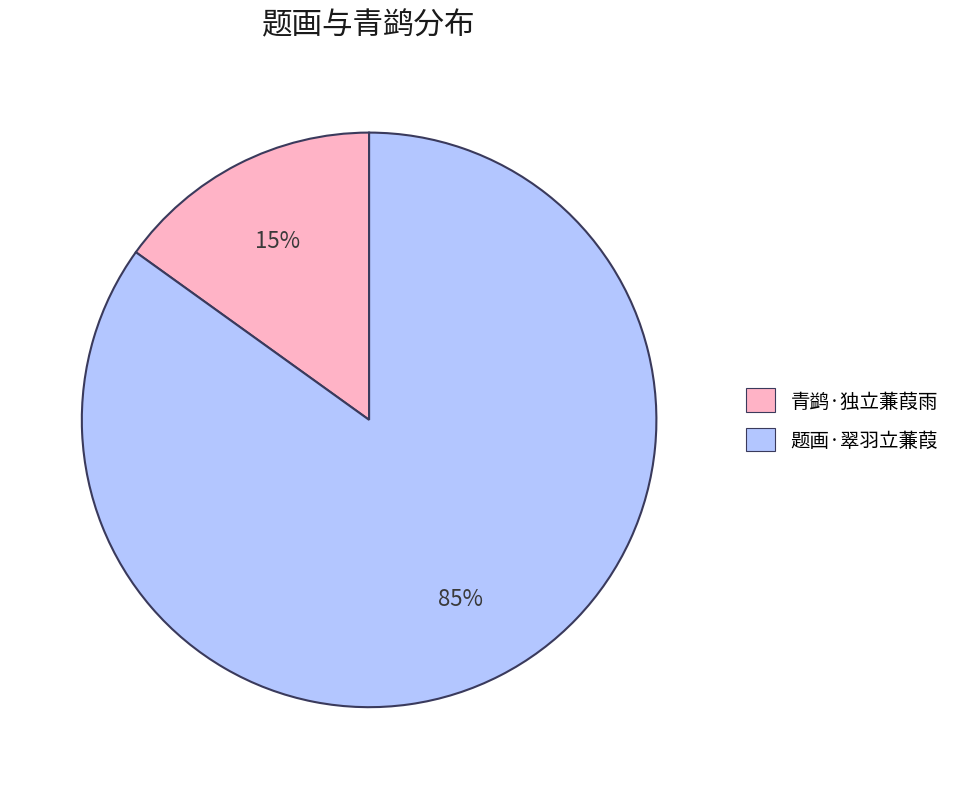

Which has a higher value, 题画·翠羽立蒹葭 or 青鹢·独立蒹葭雨?

题画·翠羽立蒹葭